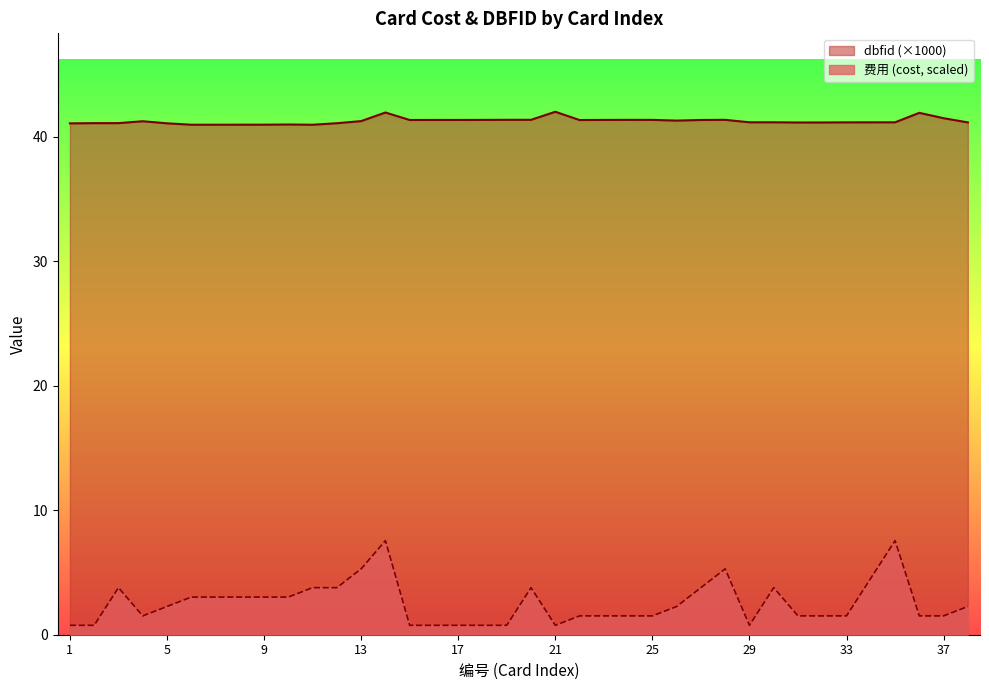

What is the total value across all series at 5?

43.4